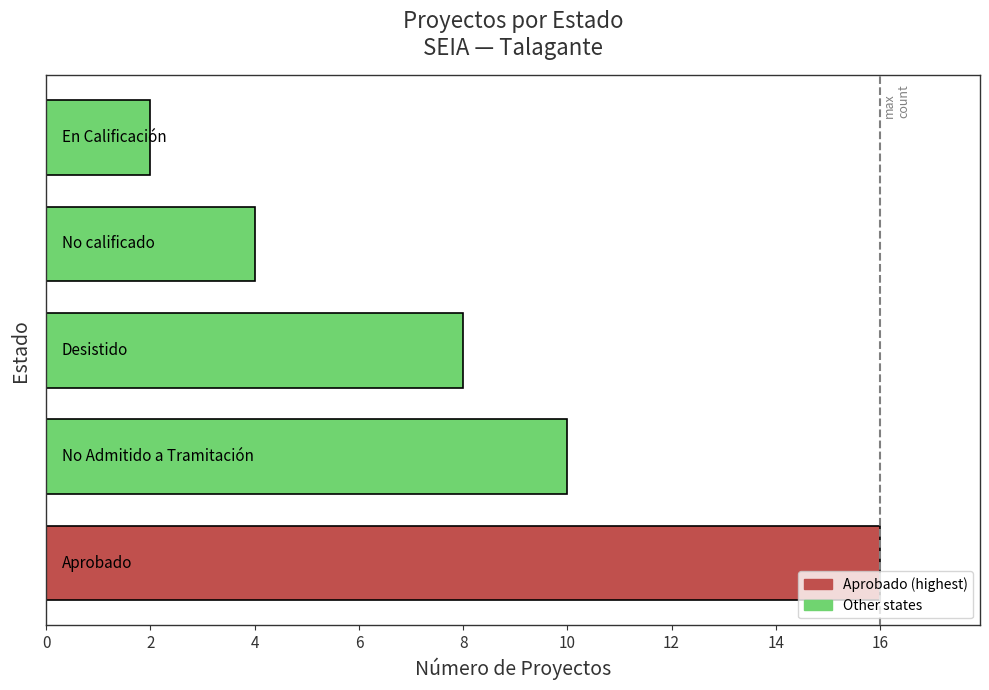

What is the difference between the maximum and minimum values?

14